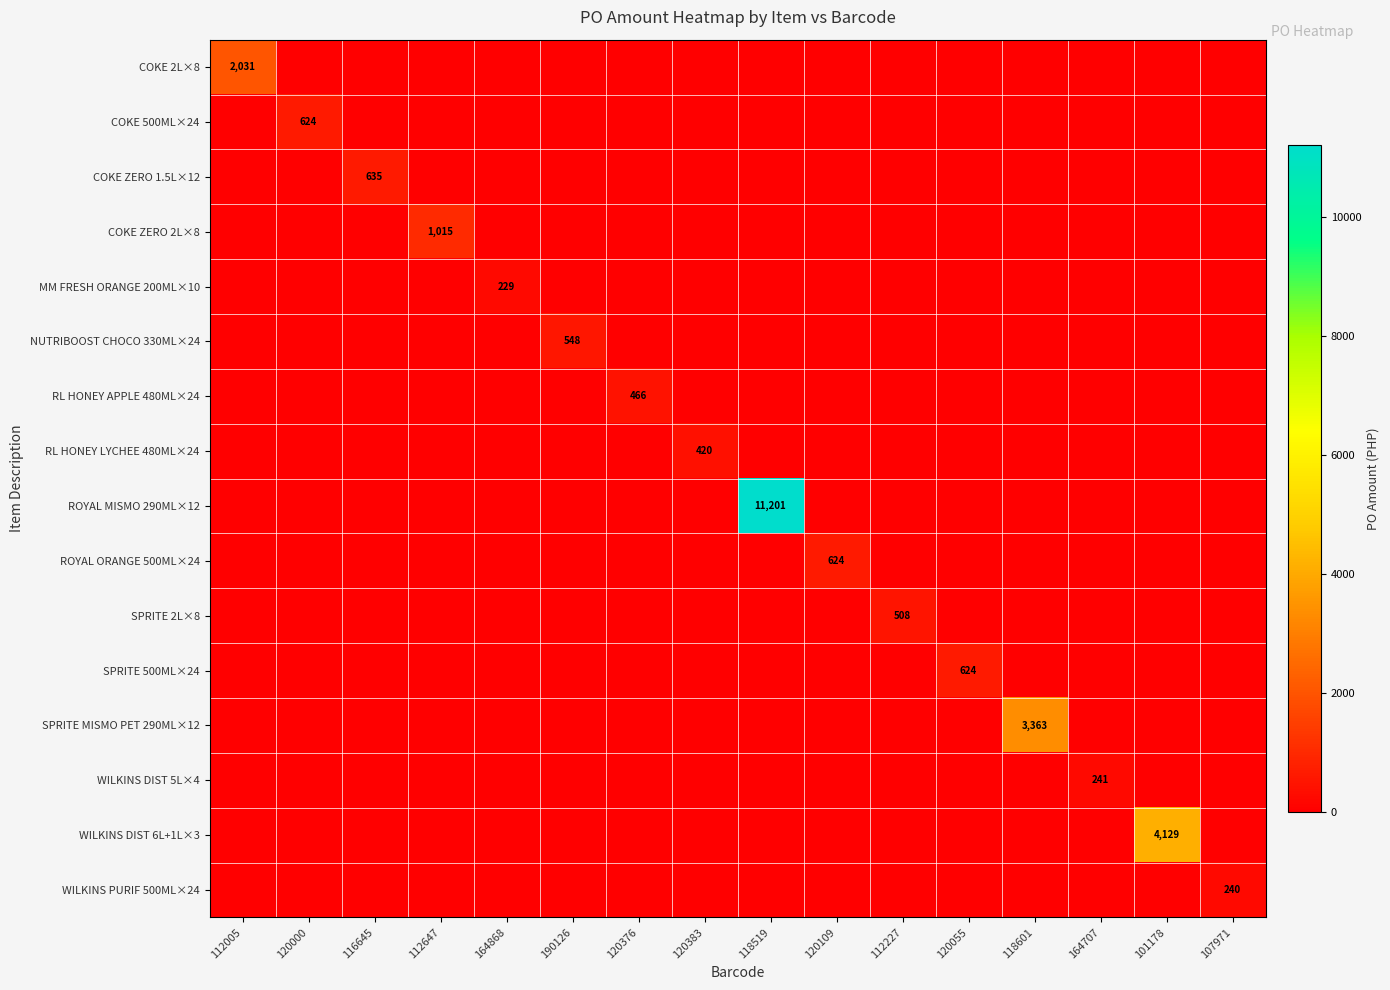

Which category has the lowest value in the ROYAL MISMO 290ML×12 series?

112005